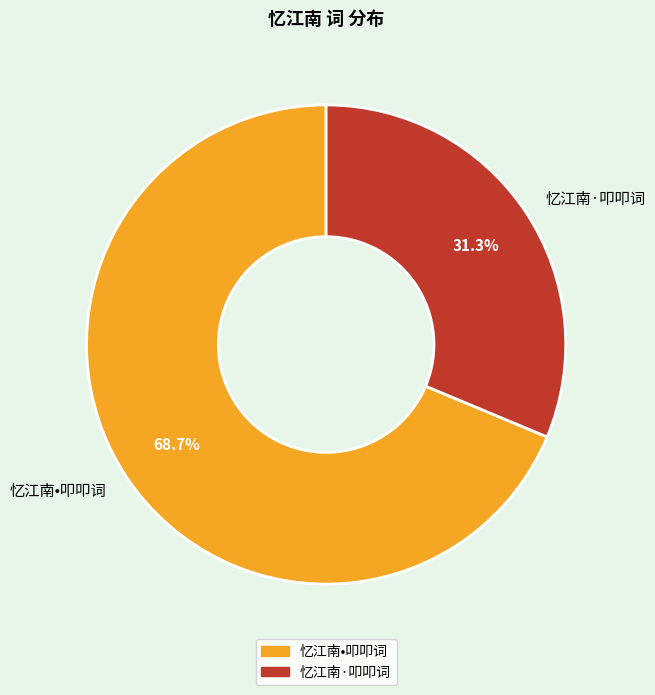

Approximately how many times larger is the value at 忆江南•叩叩词 compared to 忆江南·叩叩词?

2.2